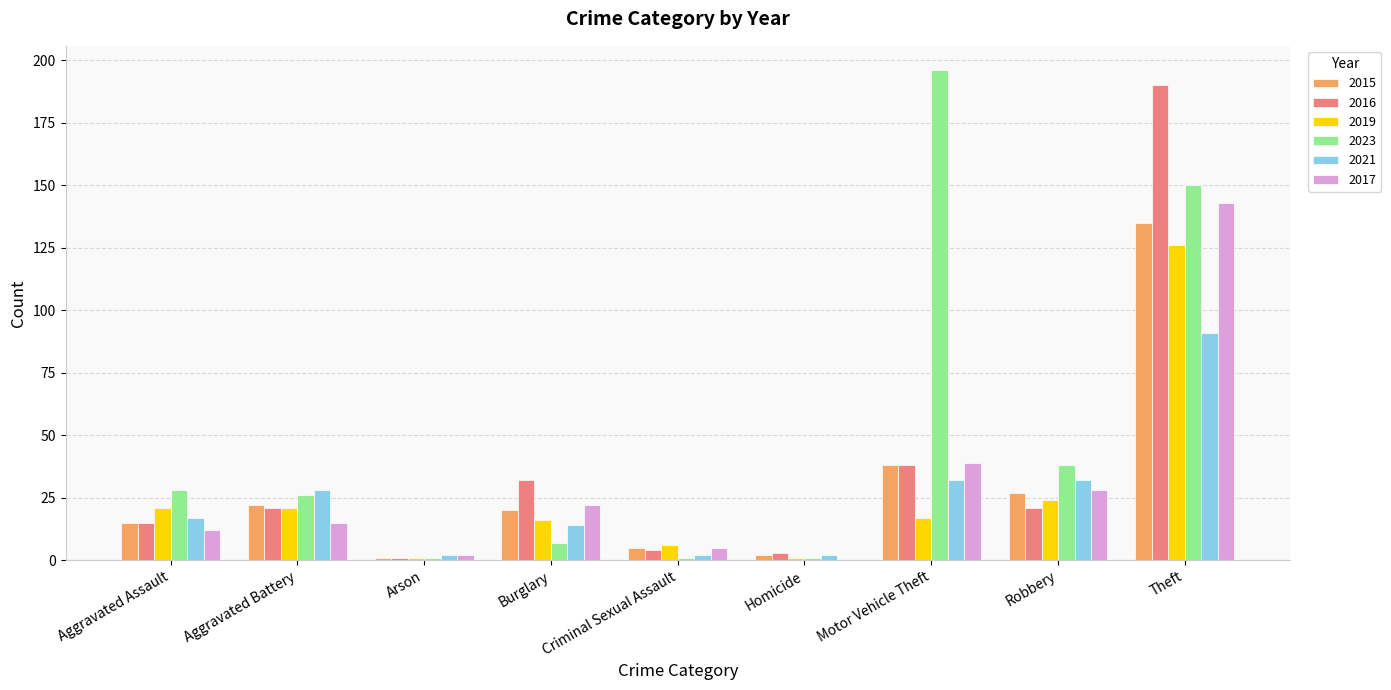

True or false: 2023 has a value of 150 at Theft.

True